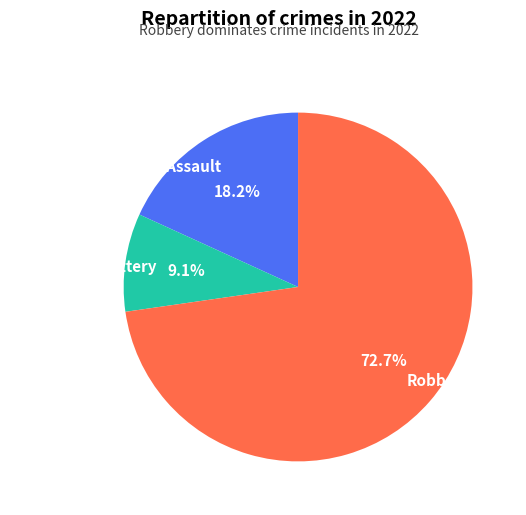

What percentage is the Aggravated Battery slice, to the nearest percent?

9%